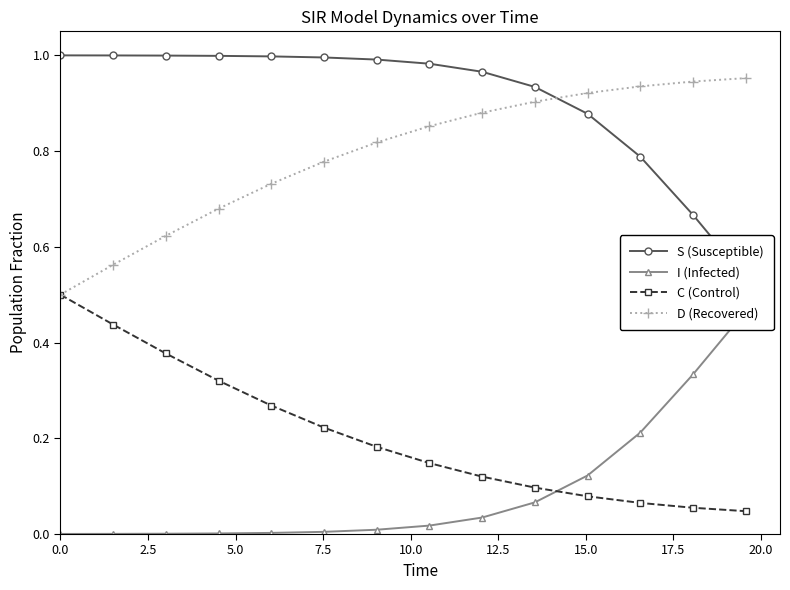

What are all the series names shown in the legend?

S (Susceptible), I (Infected), C (Control), D (Recovered)